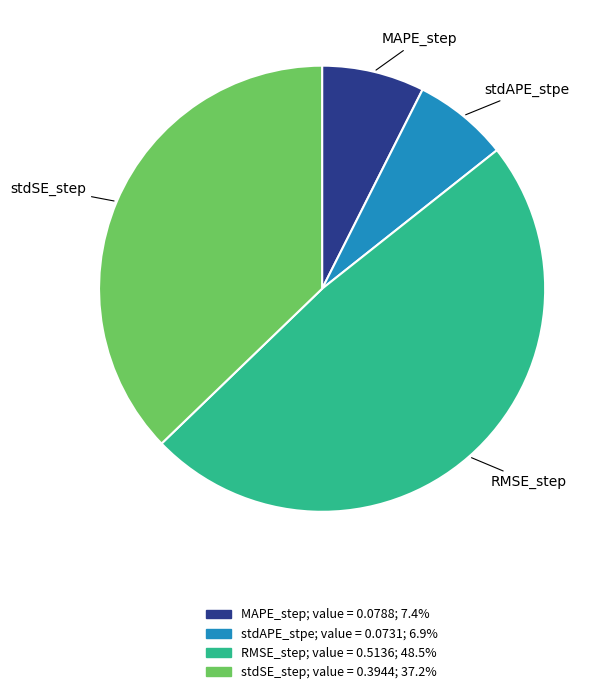

Do RMSE_step and stdSE_step together represent more than half of the pie?

Yes